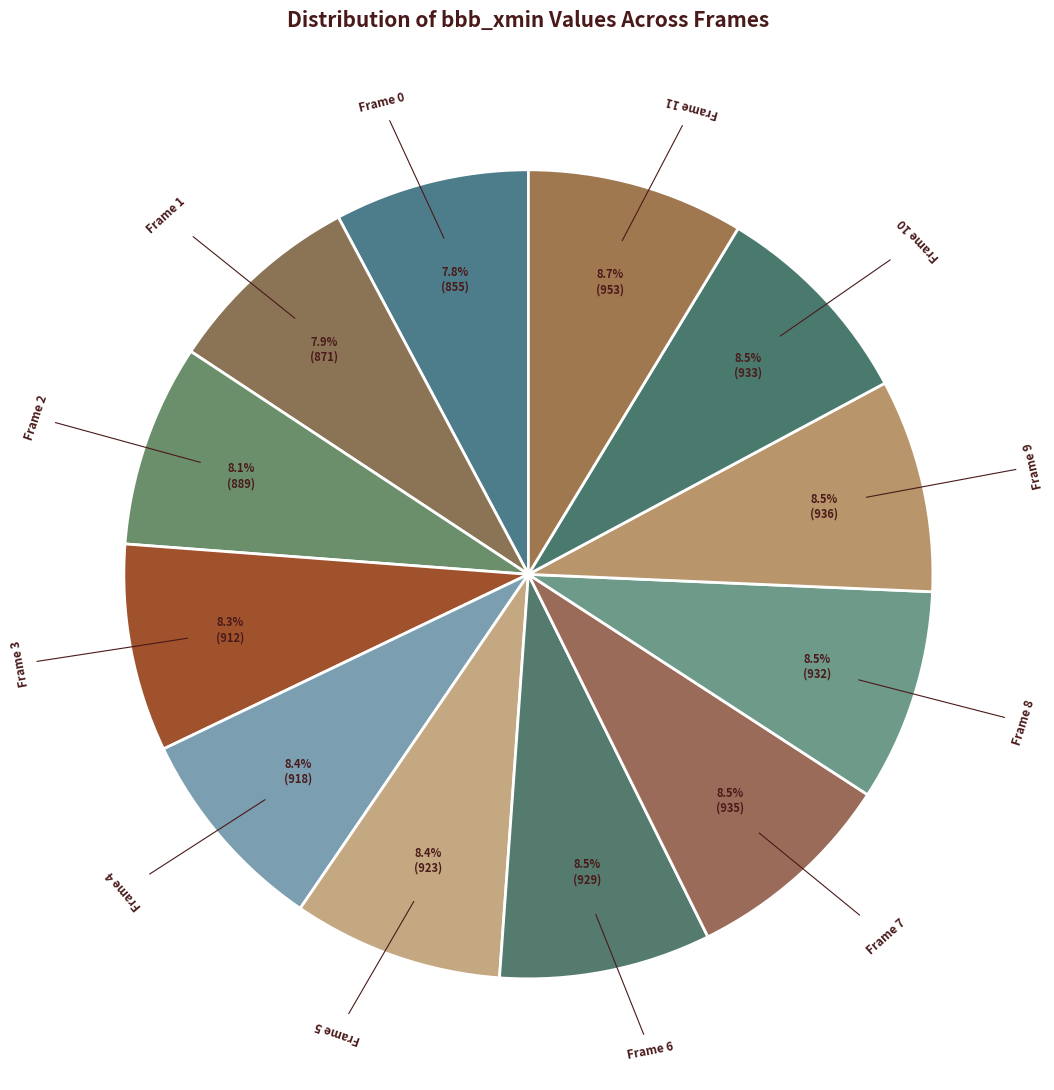

Count the number of slices in the pie.

12